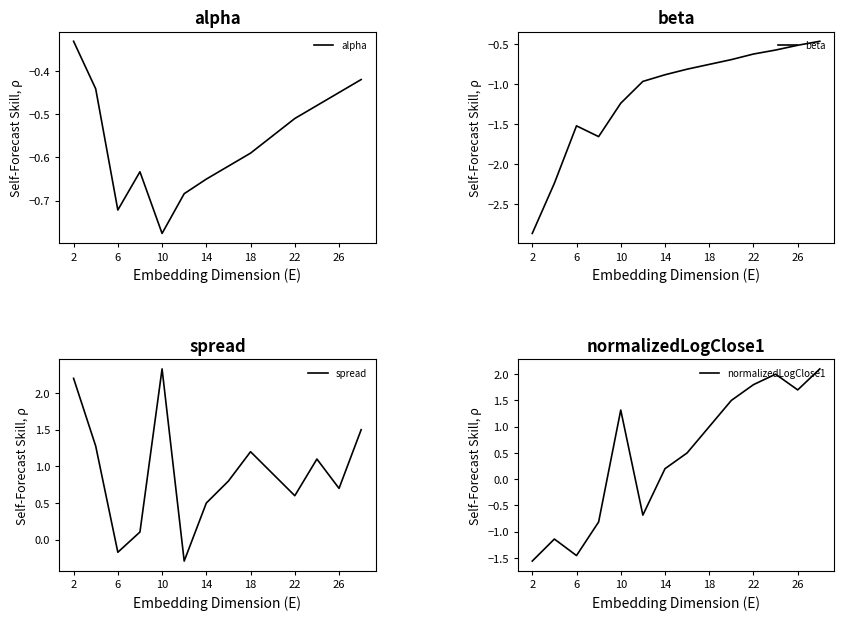

How many lines are shown in the chart?

4